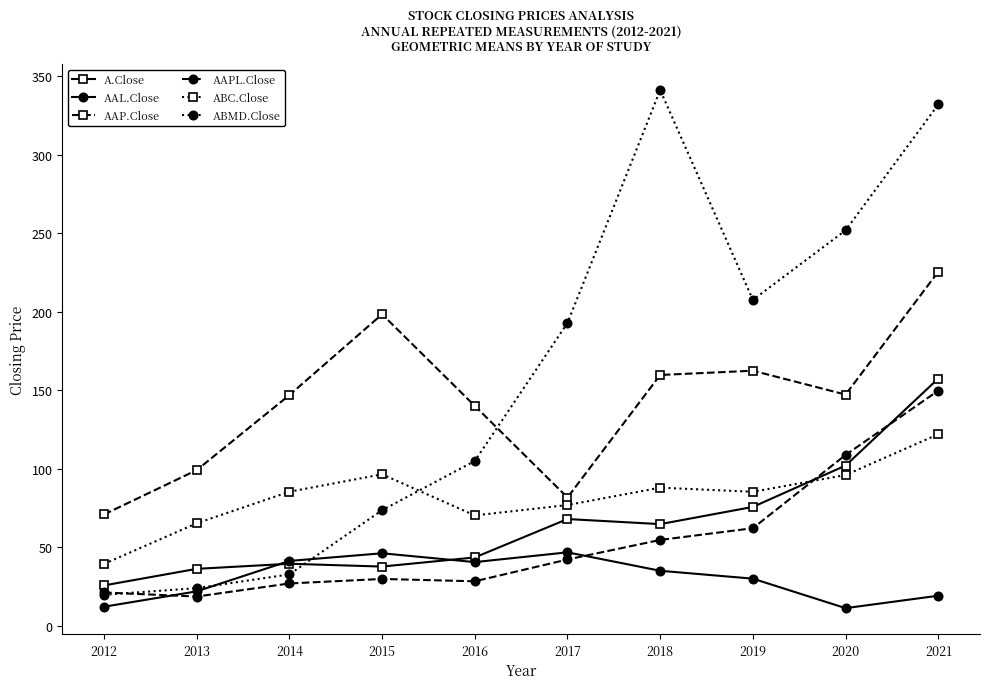

True or false: AAPL.Close has more than 2 points higher than both neighbors.

False